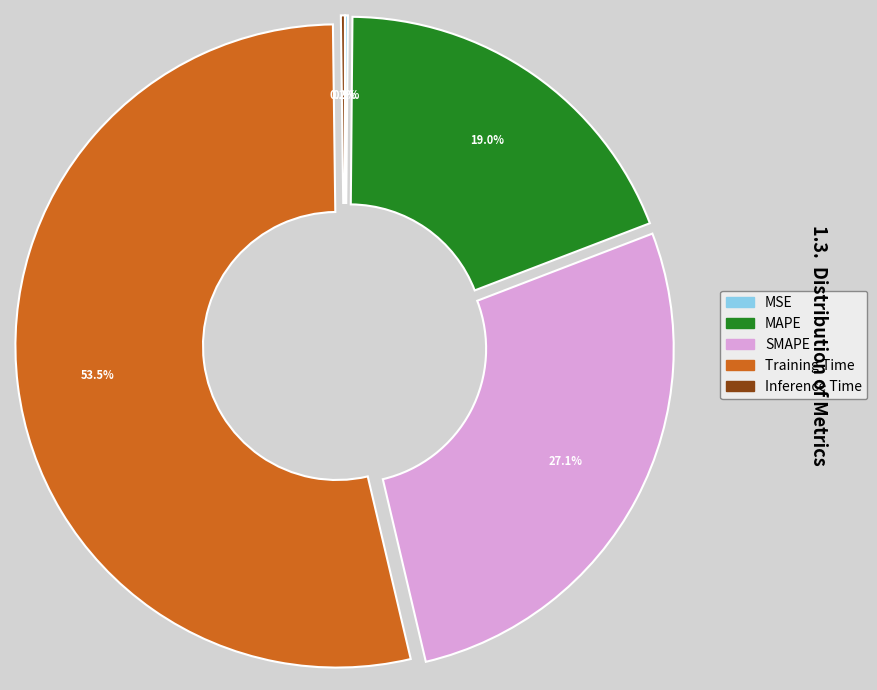

To the nearest percent, what is the average slice percentage?

20%